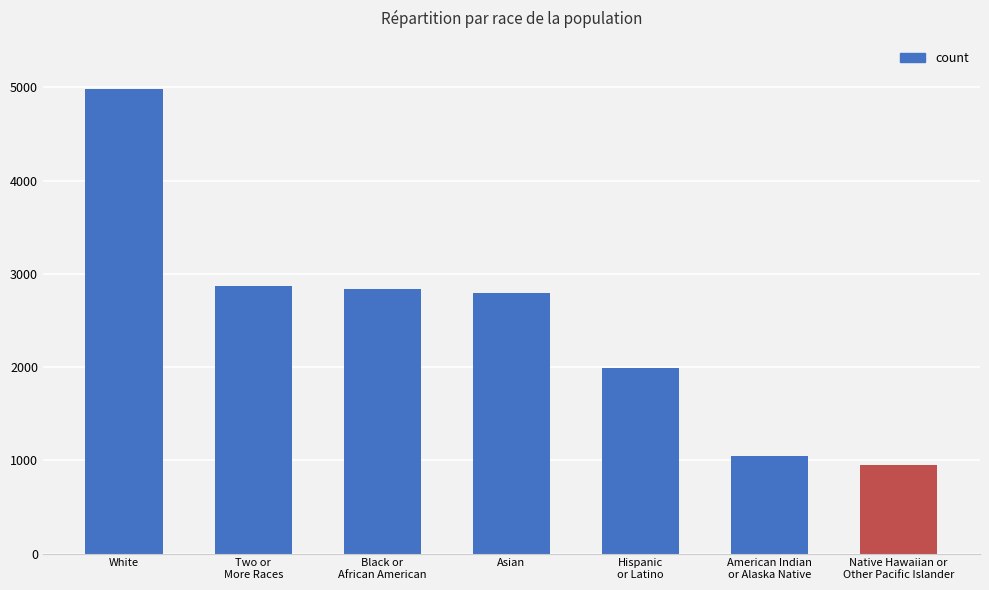

What is the label of the 7th bar from the left?

Native Hawaiian or
Other Pacific Islander